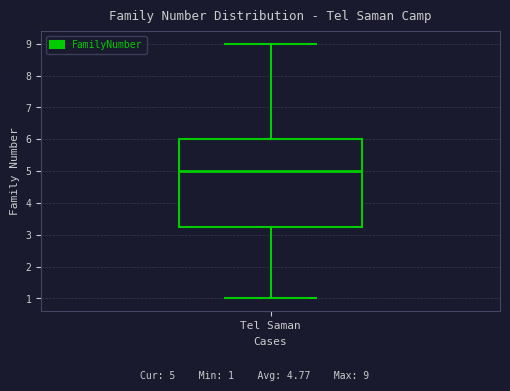

Read this box plot against the y-axis: the position of the median line, the range covered by the box, and the ends of both whiskers. The values are not printed on the chart, so give them approximately, as read against the axis.

median 5.0, box 3.3 to 6.0, whiskers 1.0 to 9.0